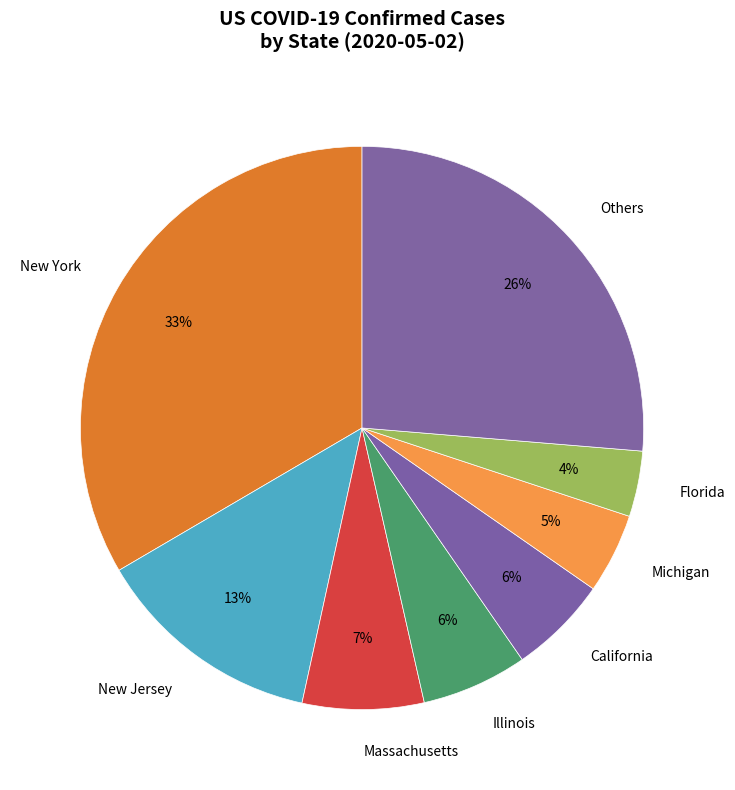

Which category has the biggest portion of the pie?

New York